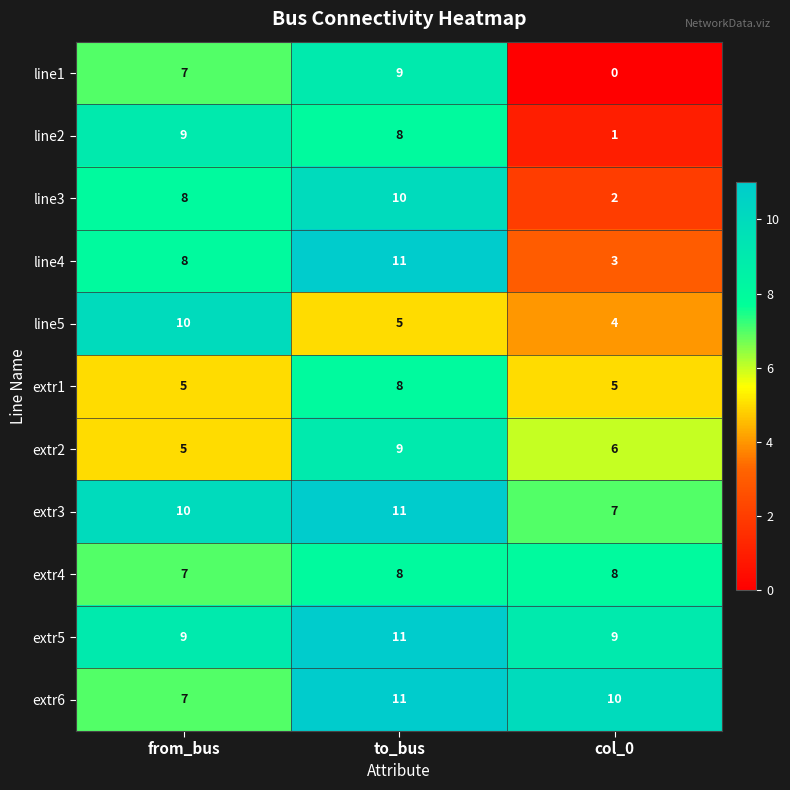

Is it true that extr1 equals 3 at from_bus?

False